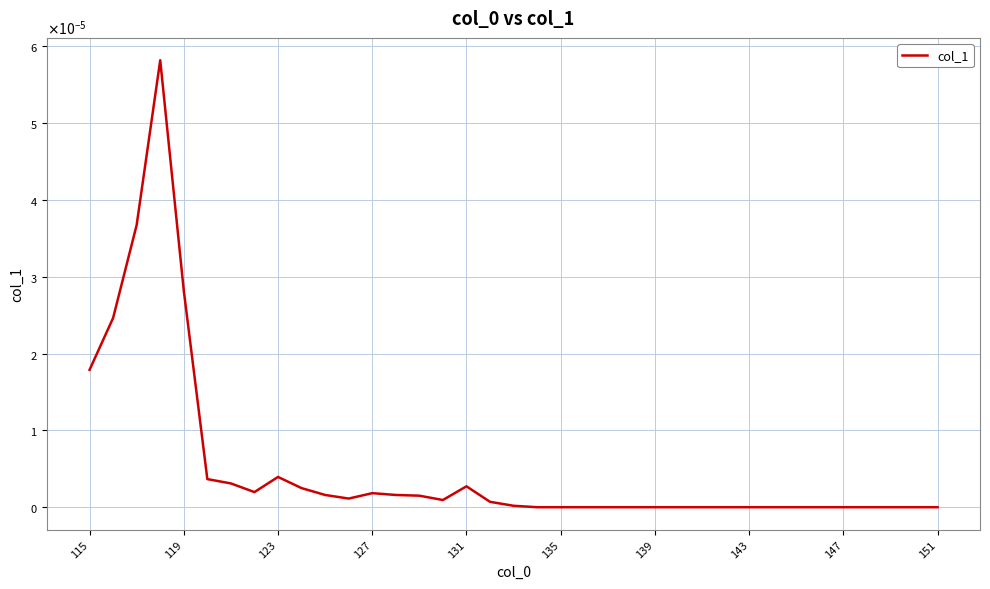

Does the chart have visible grid lines?

Yes